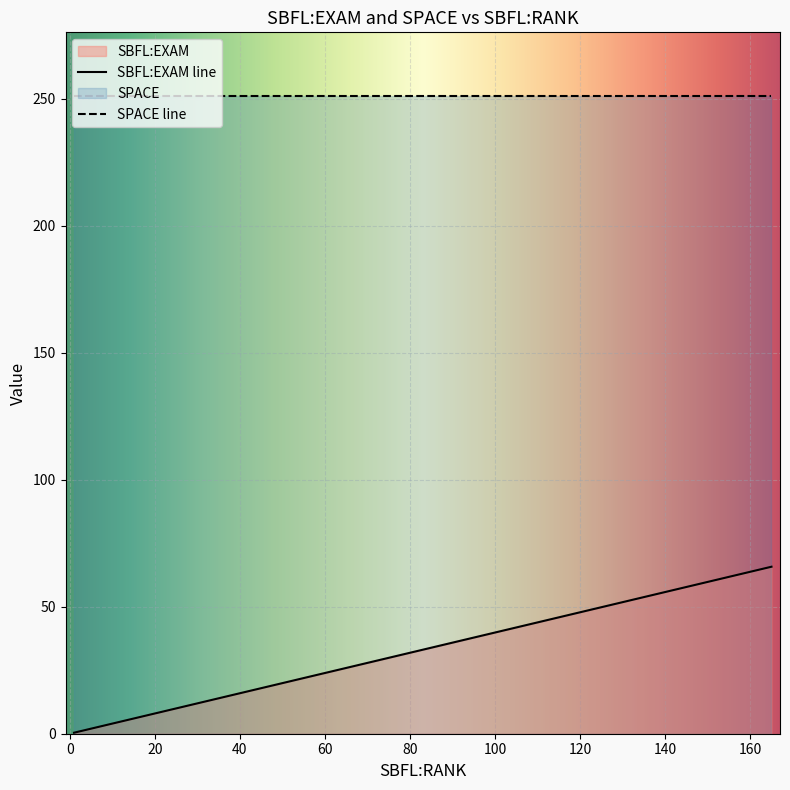

Between 1 and 37, which is larger?

37